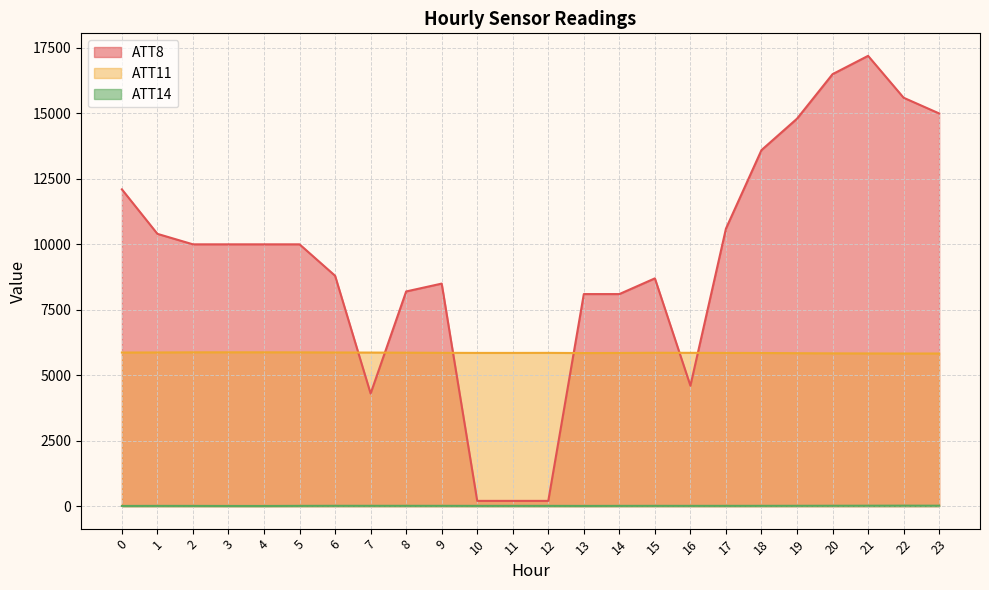

What is the minimum value shown in the chart?

5.0